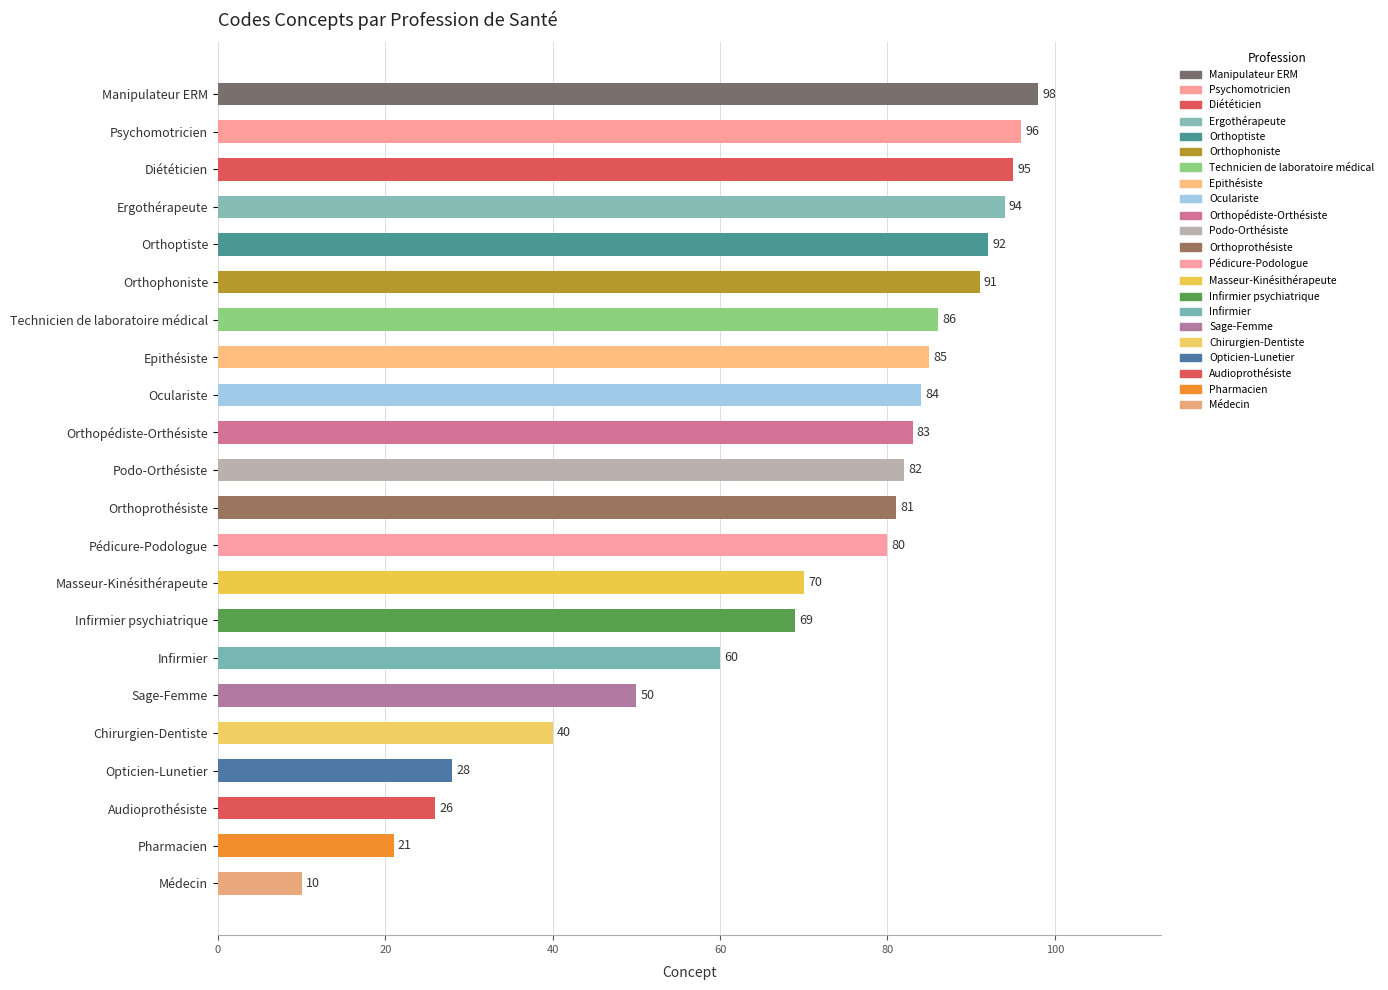

List the labels in order of value, smallest first.

Médecin, Pharmacien, Audioprothésiste, Opticien-Lunetier, Chirurgien-Dentiste, Sage-Femme, Infirmier, Infirmier psychiatrique, Masseur-Kinésithérapeute, Pédicure-Podologue, Orthoprothésiste, Podo-Orthésiste, Orthopédiste-Orthésiste, Oculariste, Epithésiste, Technicien de laboratoire médical, Orthophoniste, Orthoptiste, Ergothérapeute, Diététicien, Psychomotricien, Manipulateur ERM